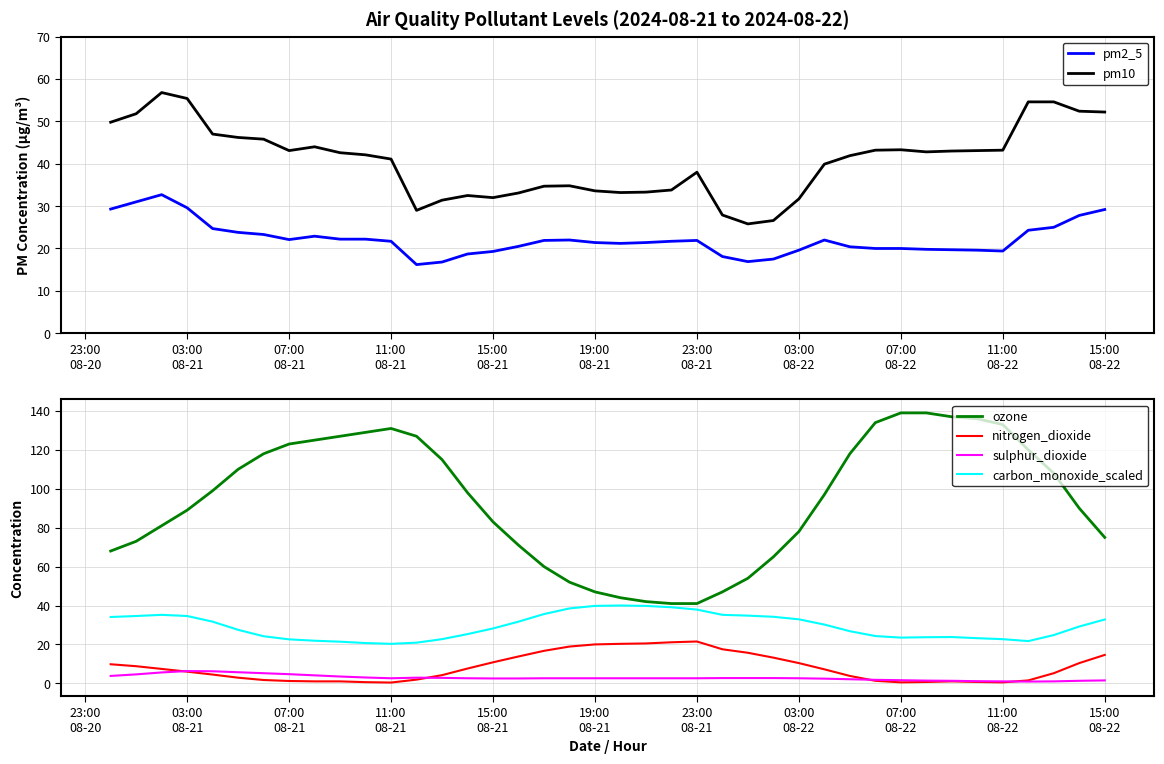

In pm2_5, how many points are lower than both neighbors (excluding endpoints)?

5